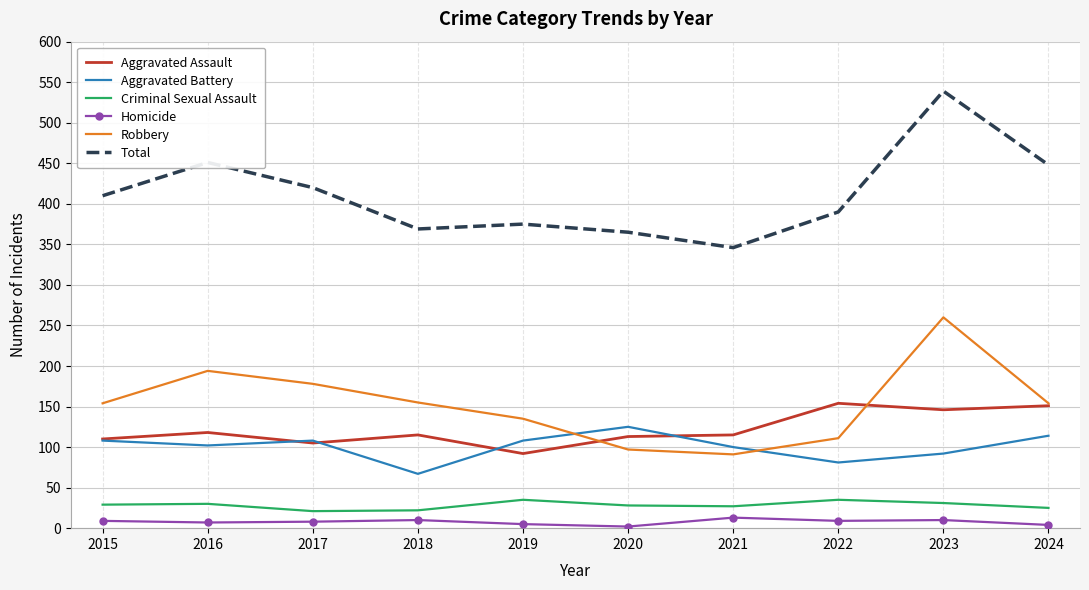

True or false: Criminal Sexual Assault and Aggravated Assault cross at least once.

False